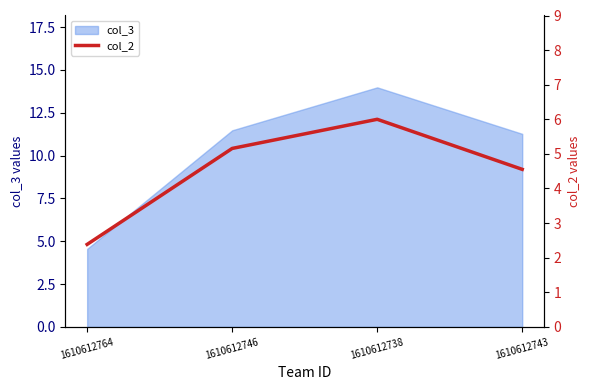

Is it true that the value at 1610612738 is 9.0?

False